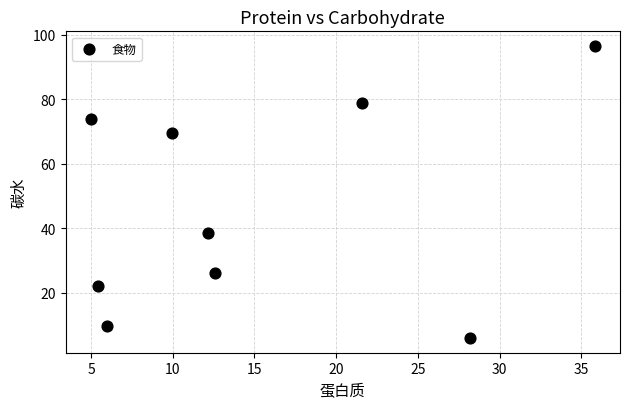

What Y value in the scatter plot is closest to 51?

38.4